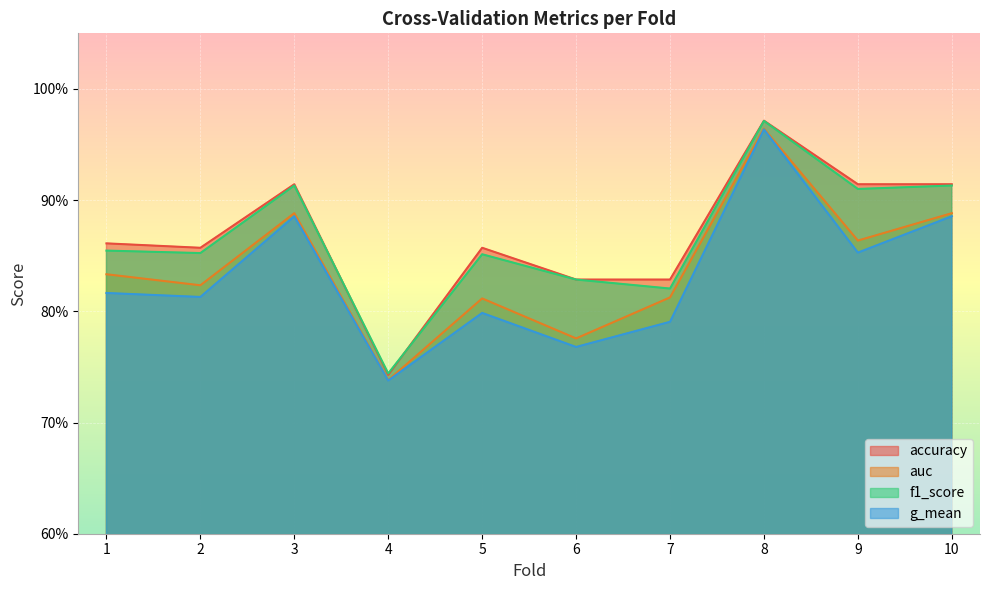

Reading left to right, what are all the values shown in this chart?

accuracy: 1=0.9	2=0.9	3=0.9	4=0.7	5=0.9	6=0.8	7=0.8	8=1.0	9=0.9	10=0.9
auc: 1=0.8	2=0.8	3=0.9	4=0.7	5=0.8	6=0.8	7=0.8	8=1.0	9=0.9	10=0.9
f1_score: 1=0.9	2=0.9	3=0.9	4=0.7	5=0.9	6=0.8	7=0.8	8=1.0	9=0.9	10=0.9
g_mean: 1=0.8	2=0.8	3=0.9	4=0.7	5=0.8	6=0.8	7=0.8	8=1.0	9=0.9	10=0.9